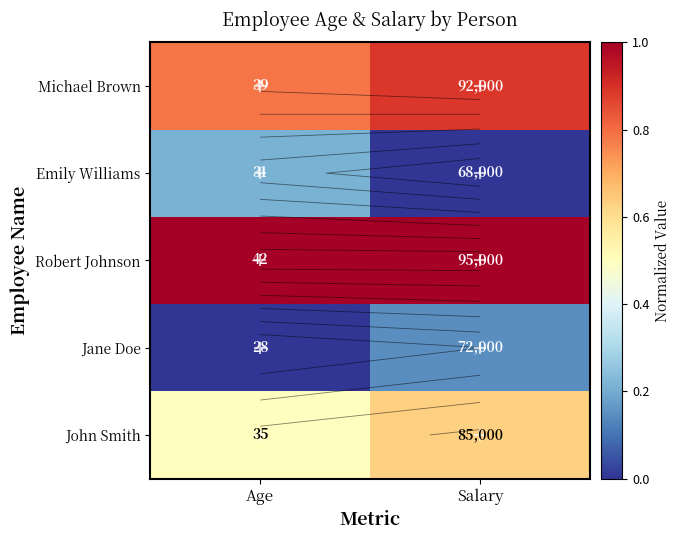

Which category has the highest value in the Michael Brown series?

Salary